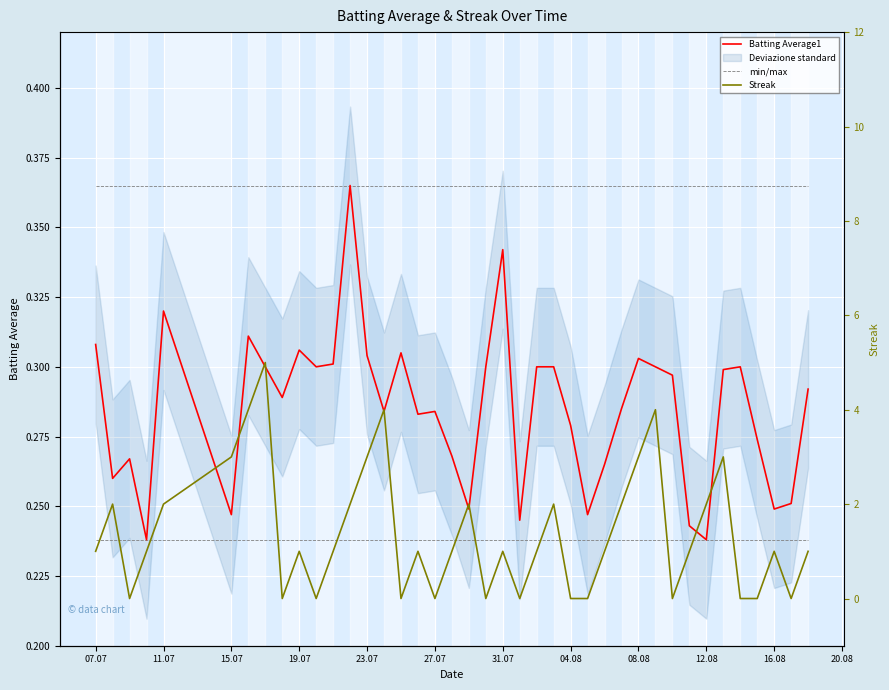

What is the difference between the maximum and minimum values in the Batting Average1 series?

0.1